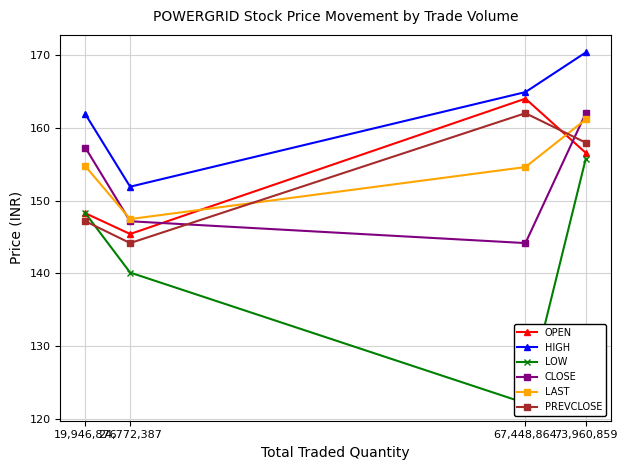

The value of LAST at 73,960,859 is 286.1. True or false?

False